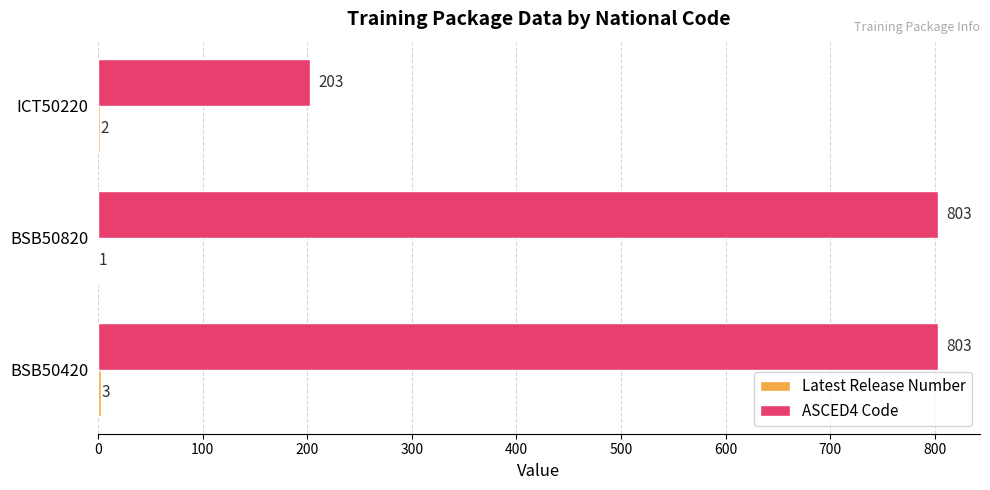

What is the greatest value displayed?

803